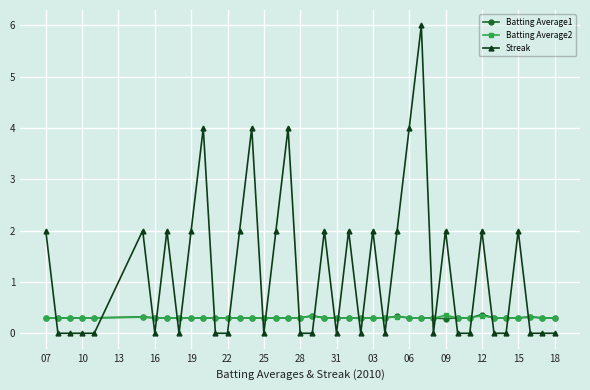

What is the value of the Streak point at the 18th from the left?

4.0